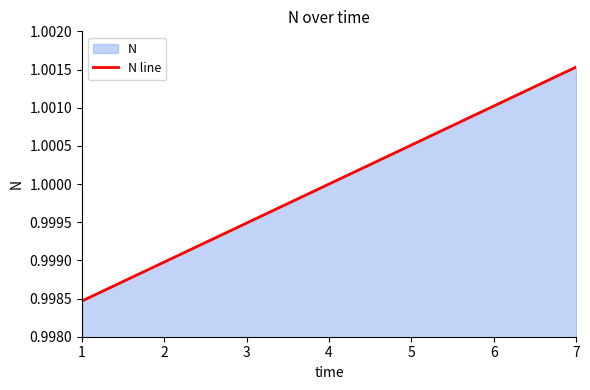

What is the value of the 3rd point from the left?

1.0